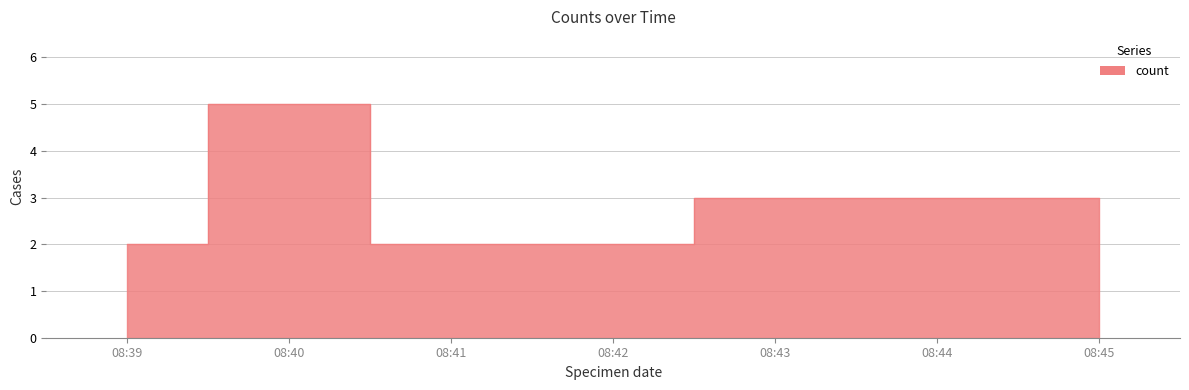

At which label is the value closest to 3?

08:43